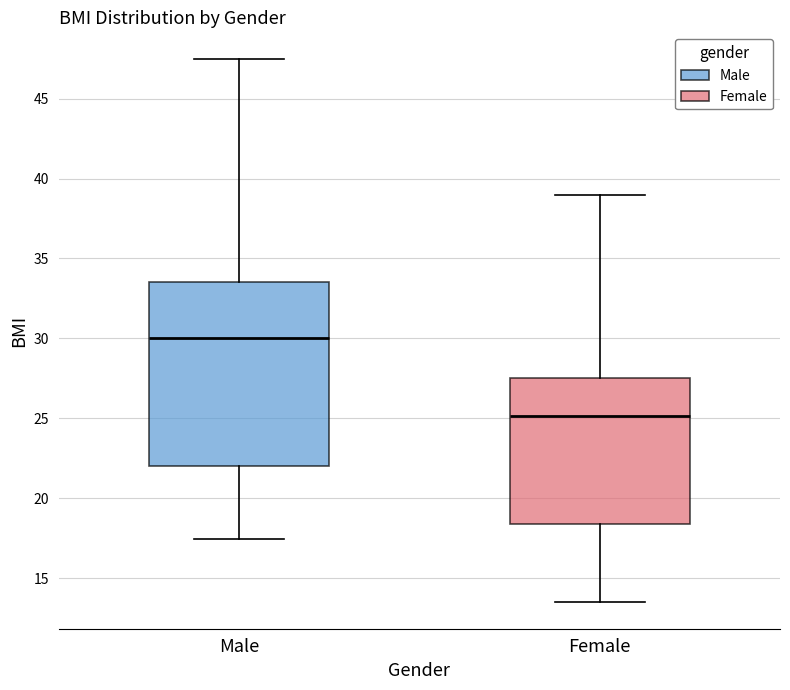

Where does the lower whisker of the box for Female end on the y-axis? The values are not printed on the chart, so give them approximately, as read against the axis.

13.5